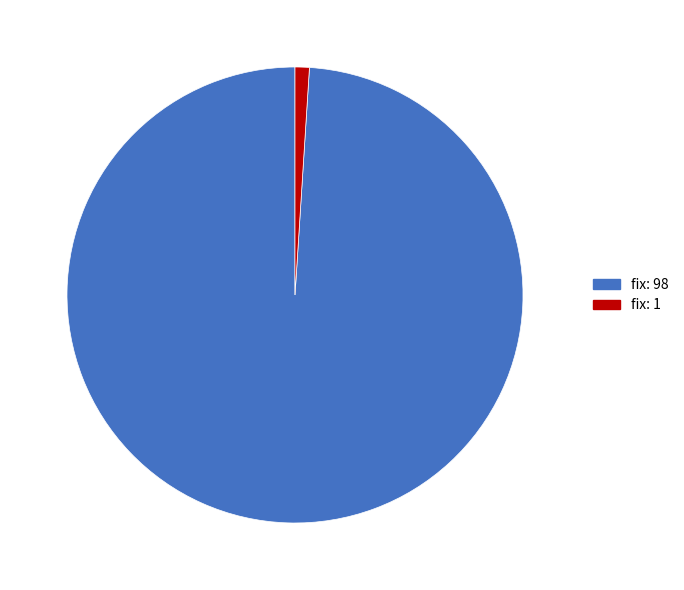

Count the number of slices in the pie.

2